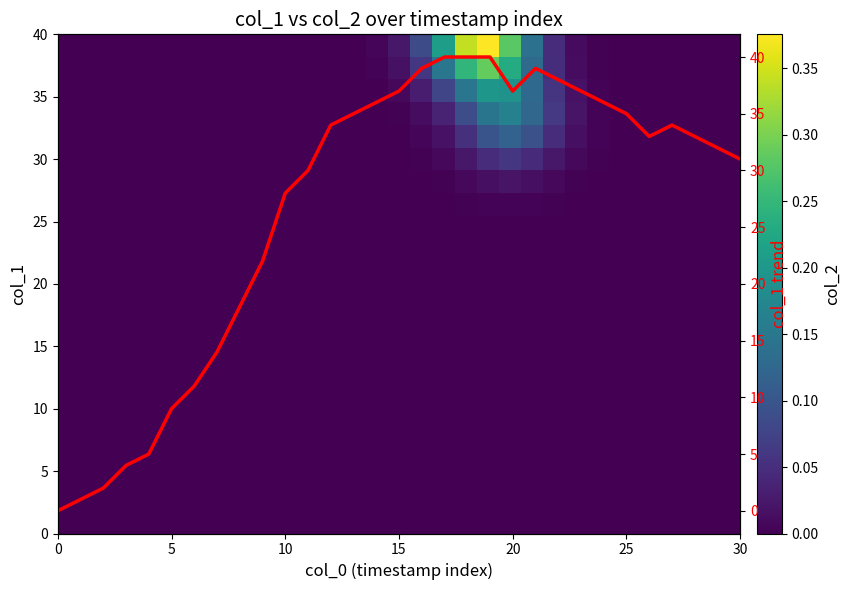

Which series has the largest range (max minus min)?

col_1 trend